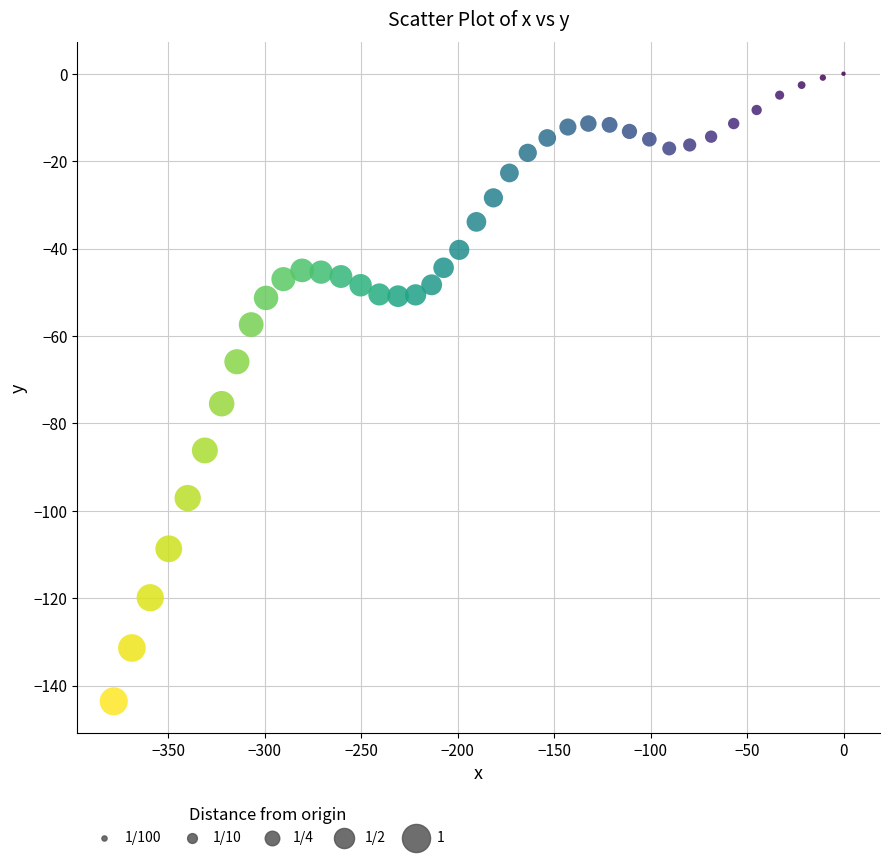

Count the number of points in this scatter plot.

40